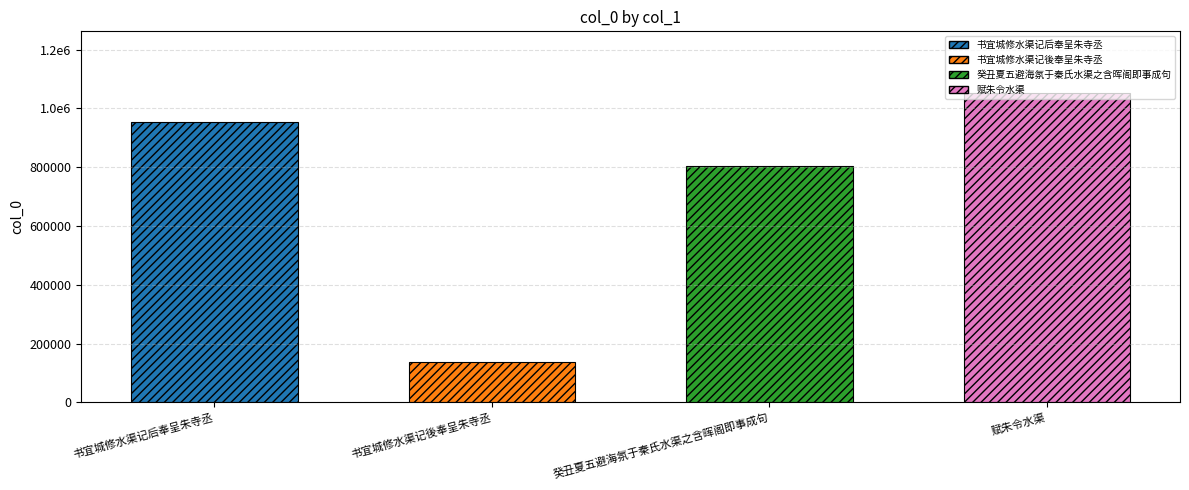

Which category has the lowest value across all series?

书宜城修水渠记後奉呈朱寺丞